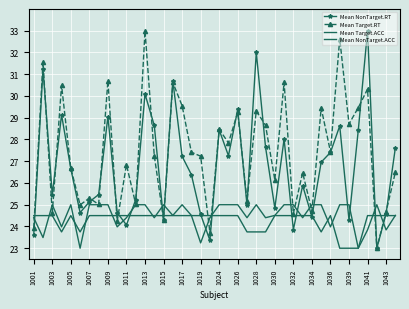

Reading left to right, transcribe all the data shown in this chart.

Mean NonTarget.RT: 23.6	31.2	25.4	29.1	26.6	24.6	25.1	25.5	29.1	24.6	24.1	25.2	30.1	28.6	24.3	30.7	27.2	26.4	24.6	23.4	28.4	27.3	29.4	25.0	32.0	27.6	24.9	28.0	23.9	25.9	24.4	27.0	27.4	28.6	24.3	28.4	33.0	23.0	24.6	27.6
Mean Target.RT: 23.9	31.5	24.6	30.5	26.7	25.0	25.3	25.0	30.7	24.2	26.8	25.0	33.0	27.3	24.3	30.6	29.6	27.4	27.2	23.7	28.5	27.8	29.3	25.2	29.3	28.7	26.1	30.6	24.6	26.5	24.7	29.4	27.4	32.6	28.7	29.5	30.3	23.0	24.7	26.5
Mean Target.ACC: 24.4	23.5	25.0	24.0	25.0	23.0	25.0	25.0	25.0	24.0	24.4	25.0	25.0	24.4	25.0	24.5	25.0	24.5	23.2	24.4	25.0	25.0	25.0	24.4	25.0	24.4	24.5	25.0	25.0	24.4	25.0	25.0	24.0	25.0	25.0	23.0	23.8	25.0	23.8	24.5
Mean NonTarget.ACC: 24.5	24.5	24.5	23.8	24.5	23.8	24.5	24.5	24.5	24.5	24.5	24.5	24.5	24.5	24.5	24.5	24.5	24.5	24.5	24.5	24.5	24.5	24.5	23.8	23.8	23.8	24.5	24.5	24.5	24.5	24.5	23.8	24.5	23.0	23.0	23.0	24.5	24.5	24.5	24.5